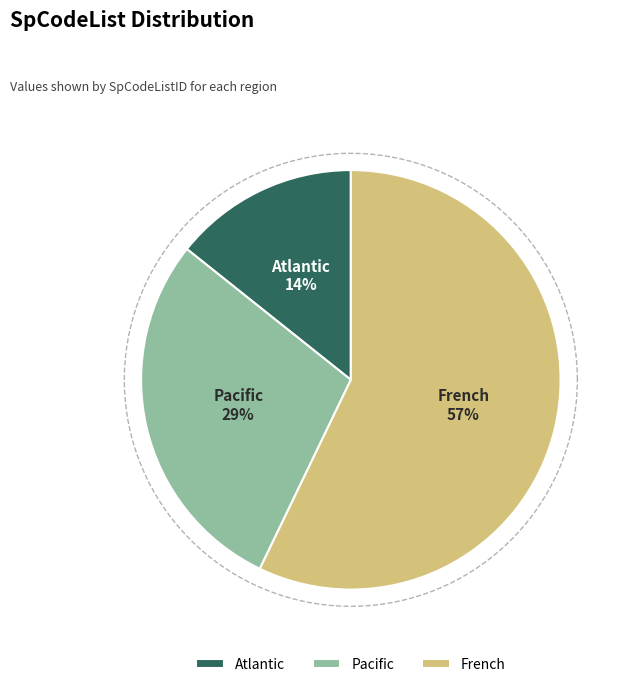

To the nearest percent, what portion does Atlantic represent?

14%